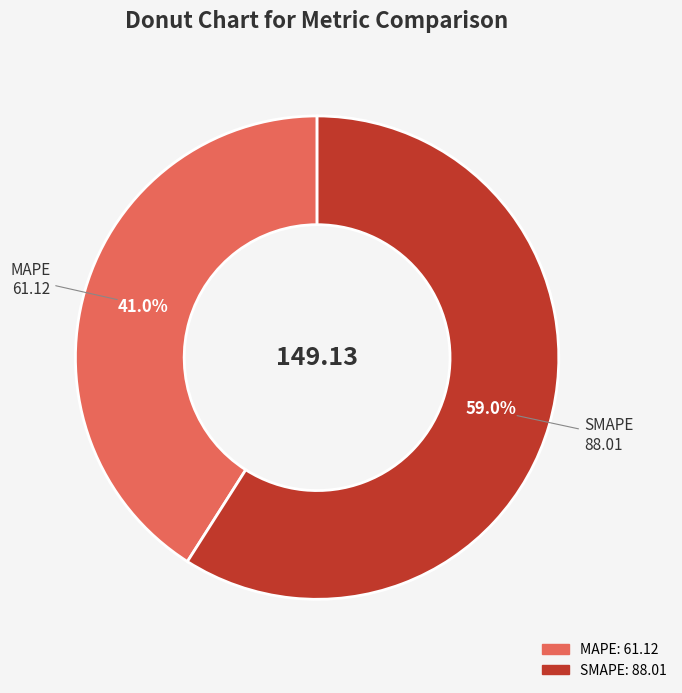

To the nearest percent, what is the combined percentage of MAPE and SMAPE?

100%